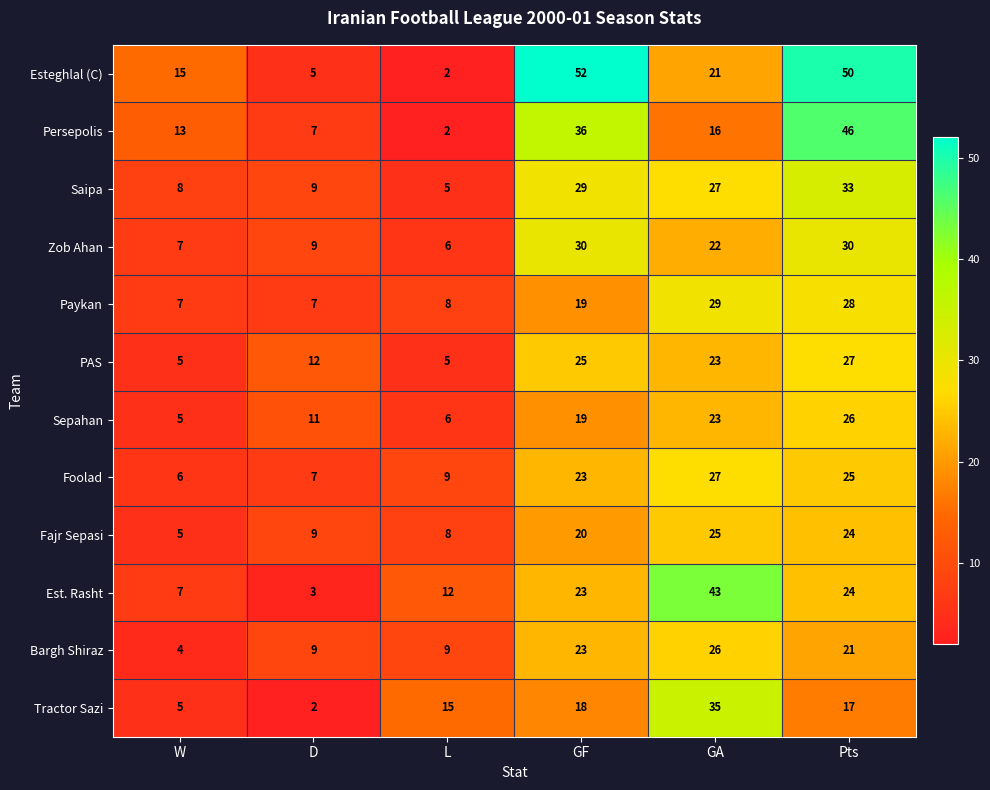

Between D and GF, which series saw the biggest shift?

Esteghlal (C)